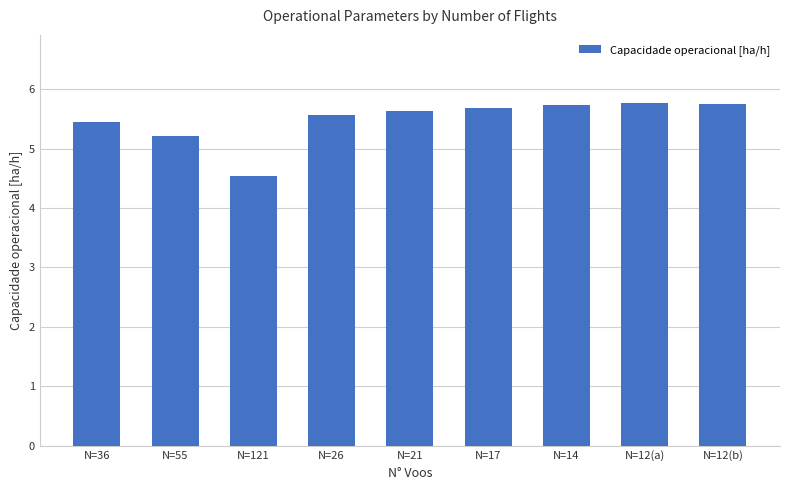

What is the sum of all values?

49.3